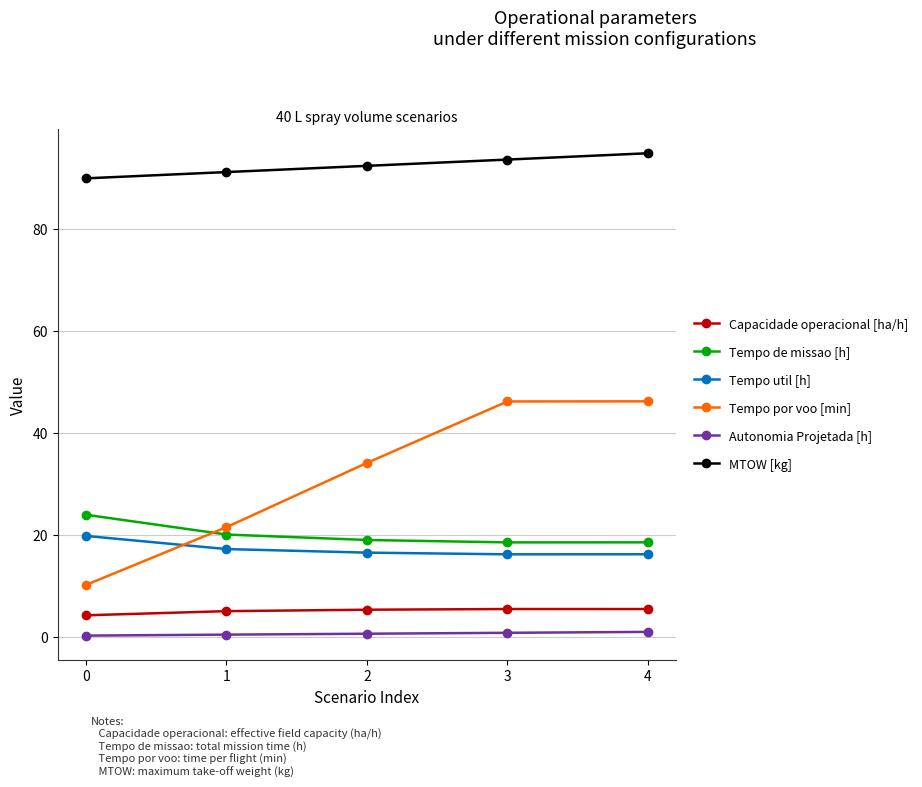

What is the maximum value shown in the chart?

94.8